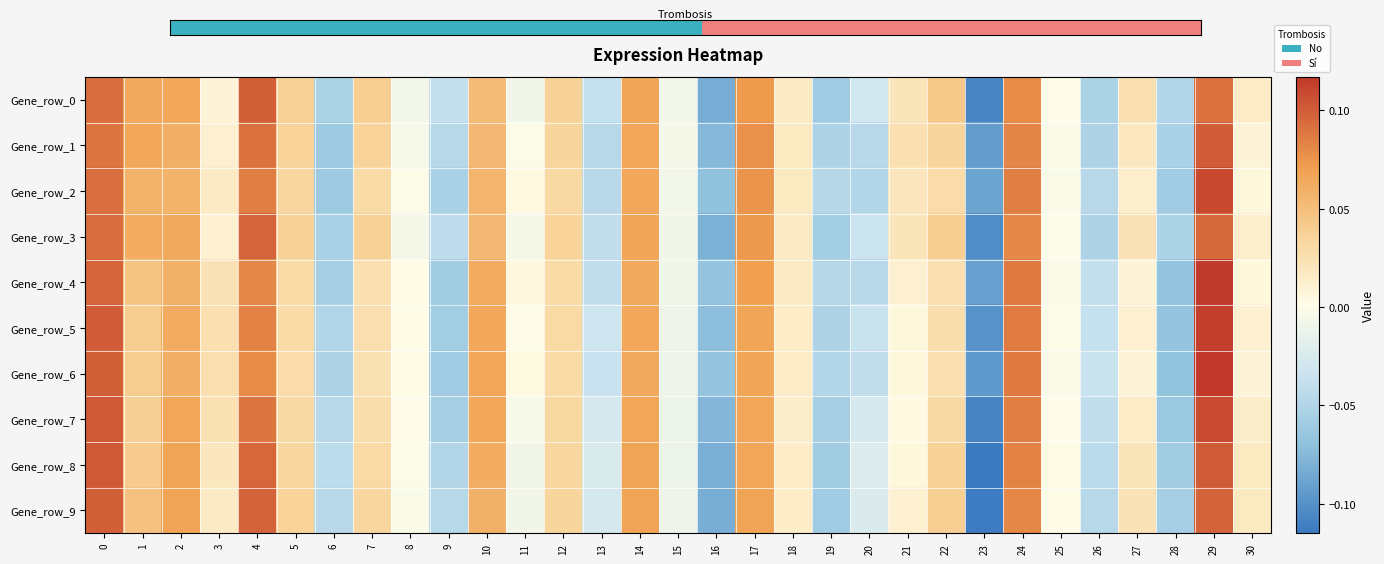

Between 2 and 7, which is larger?

2